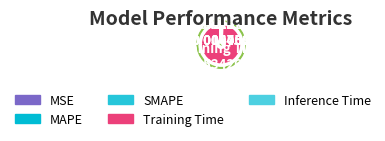

Between Inference Time and MSE, which is larger?

Inference Time